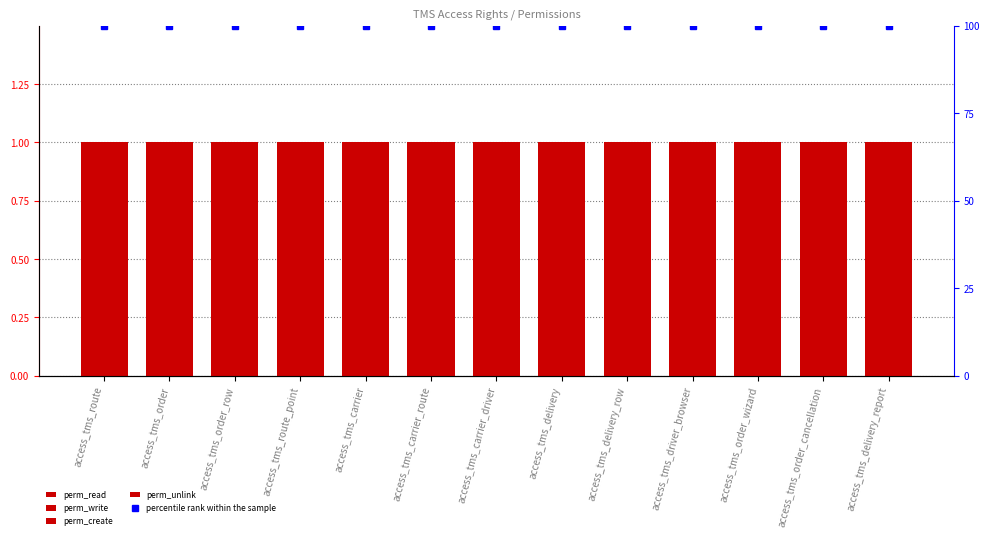

What is the value of the perm_unlink bar at the 13th from the left?

1